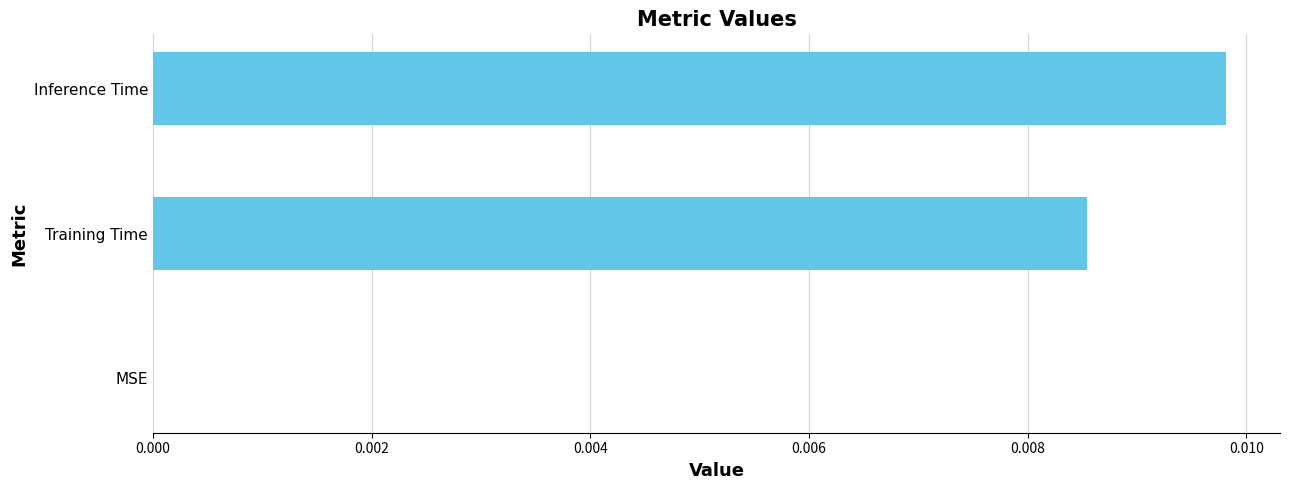

Which label corresponds to the largest value in the chart?

Inference Time